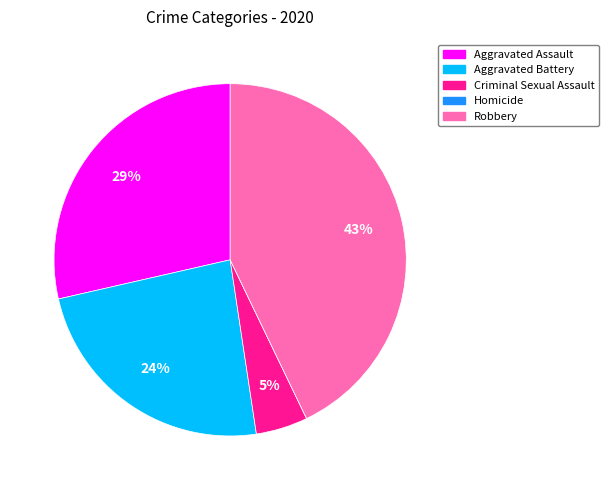

Does any single category account for the majority?

No